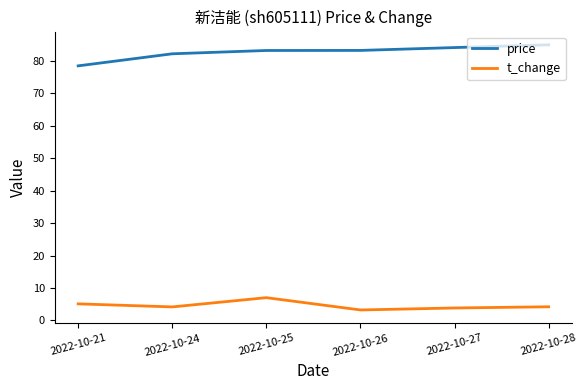

The price series shows 145.7 at 2022-10-27. True or false?

False